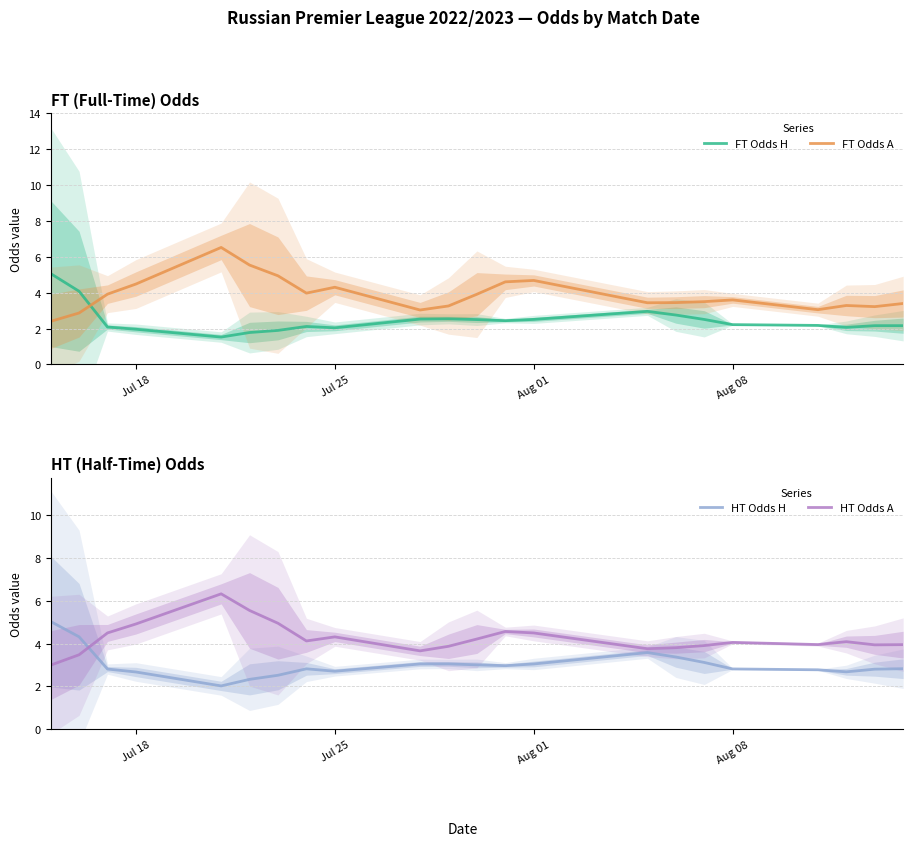

What is the highest value of the FT Odds A series?

6.5